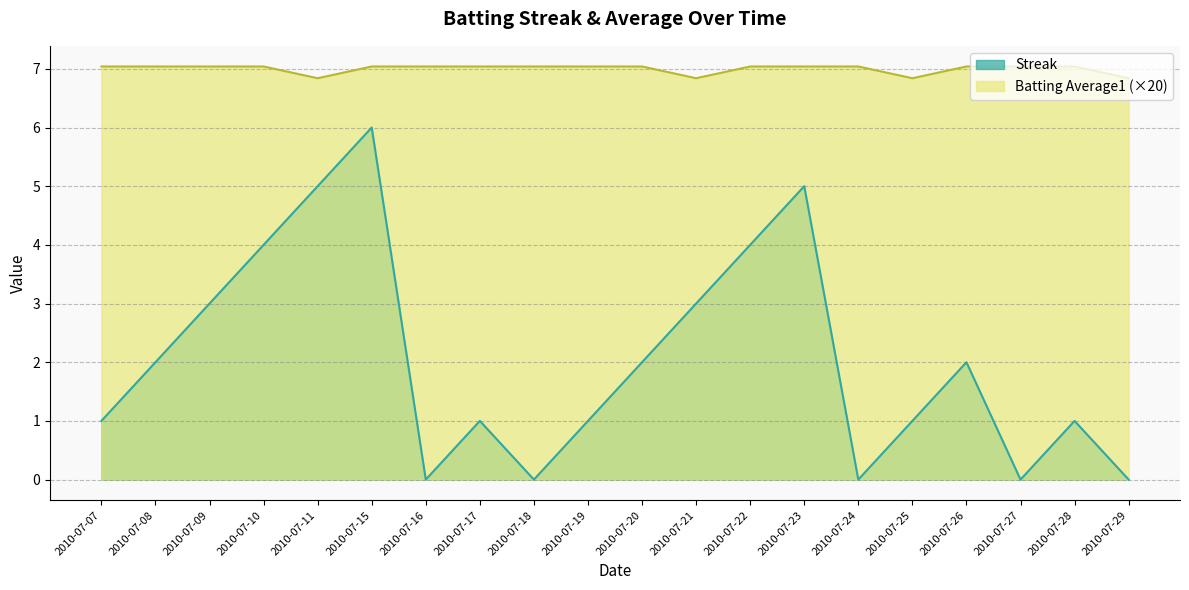

True or false: Streak and Batting Average1 cross at least once.

False